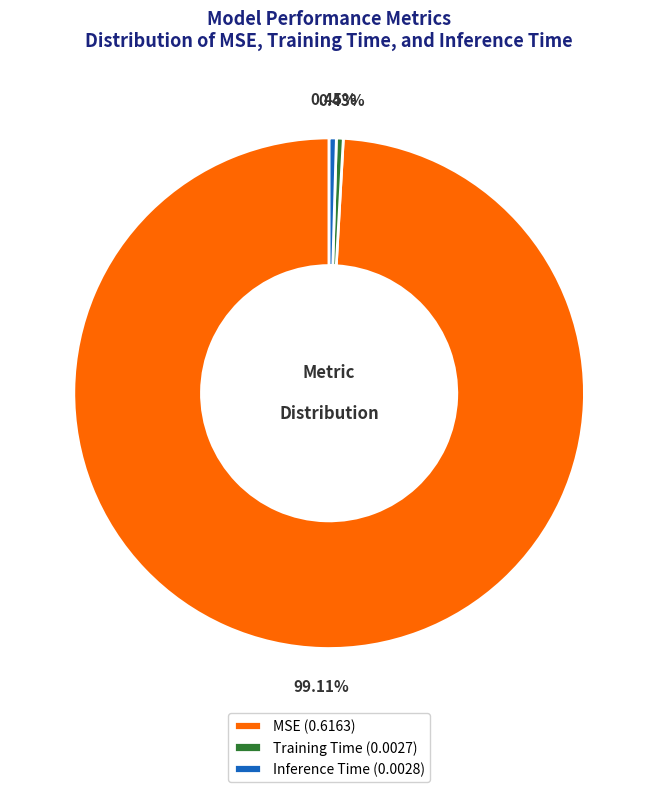

Combined, what portion of the pie is Training Time and MSE?

99.5%